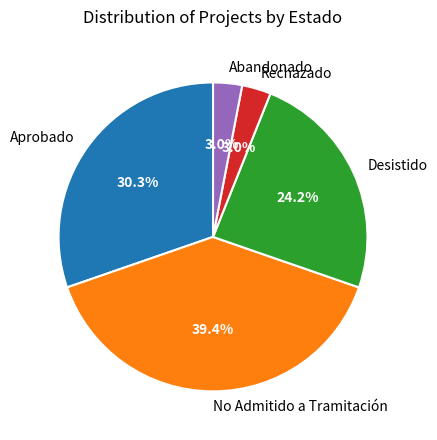

Which category has the biggest portion of the pie?

No Admitido a Tramitación